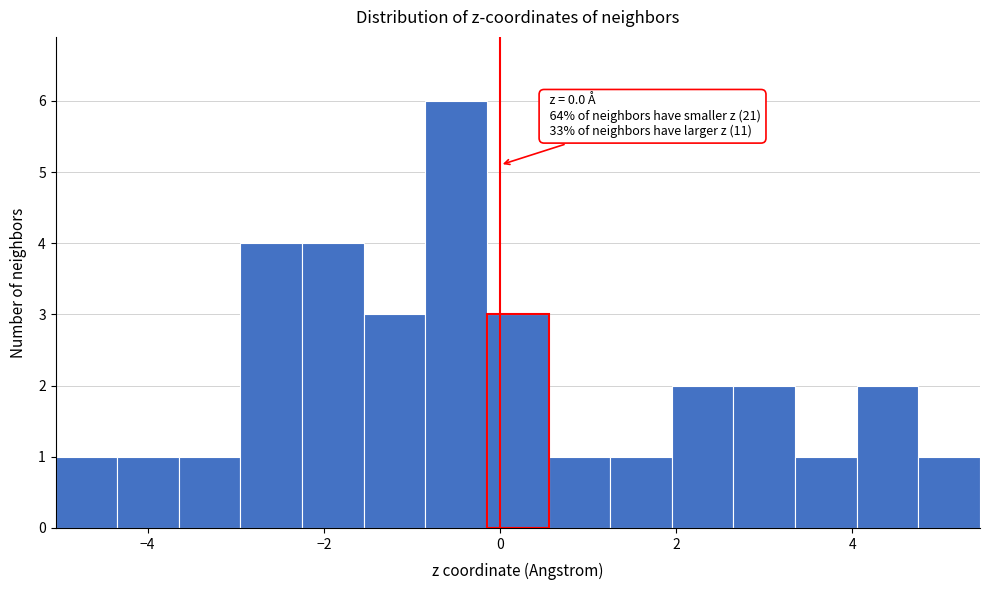

Around what value on the x-axis is the tallest bar? Give the approximate position of its centre, as read against the axis.

-0.4